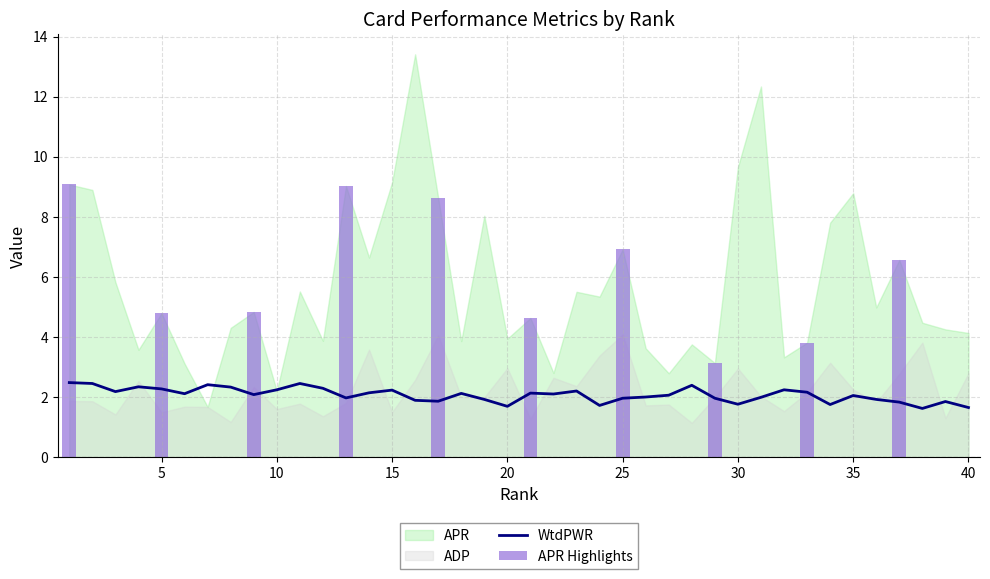

What is the sum of all APR Highlights values?

61.5